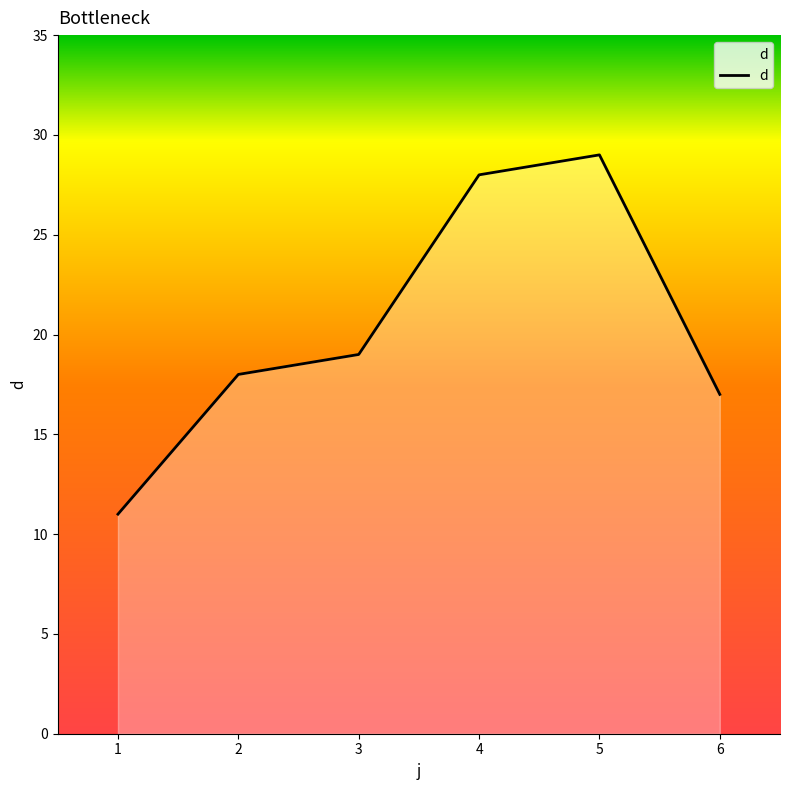

How many interior local peaks (higher than both neighbors) does the data have?

1